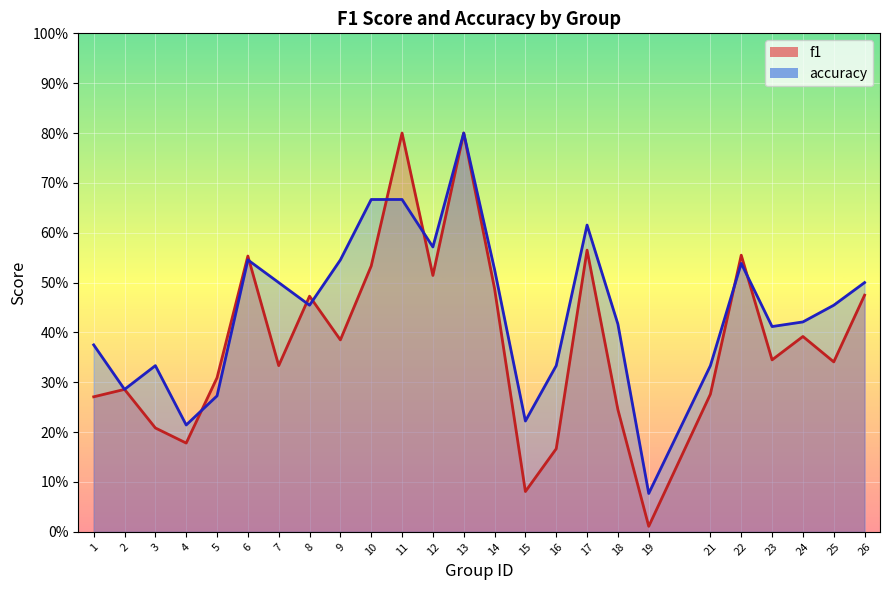

Where do f1 and accuracy first cross each other?

4 and 5